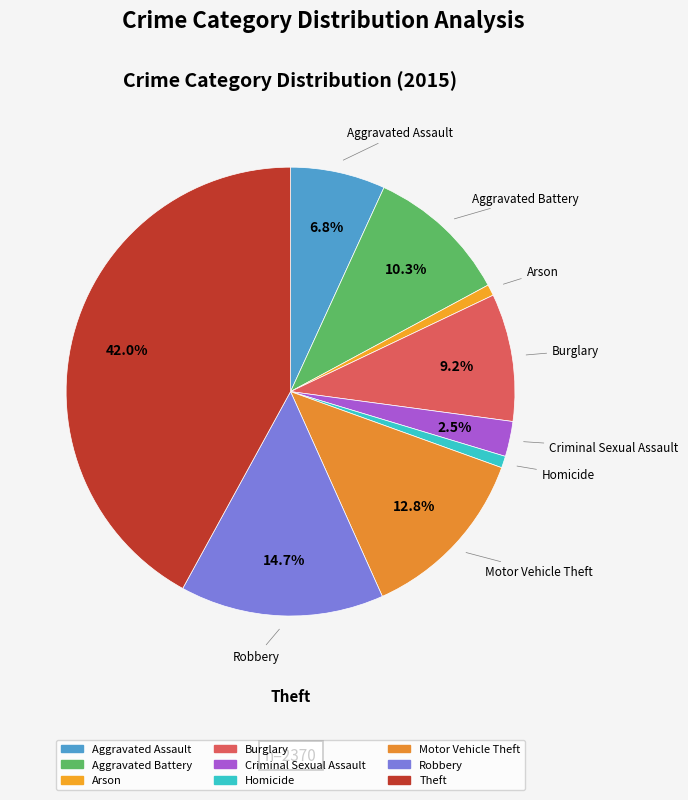

The Aggravated Battery slice represents 10% of the pie. True or false?

True